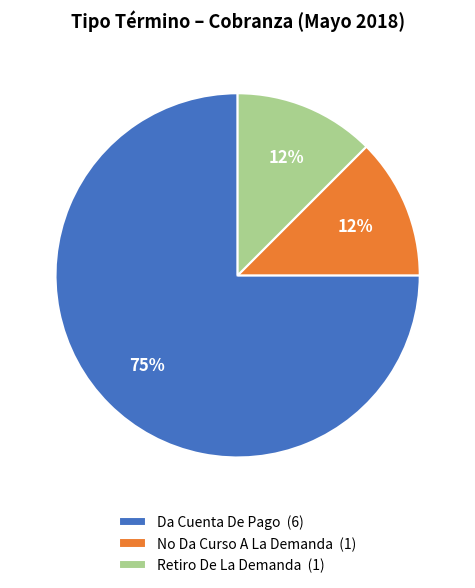

Which slice is the largest?

Da Cuenta De Pago